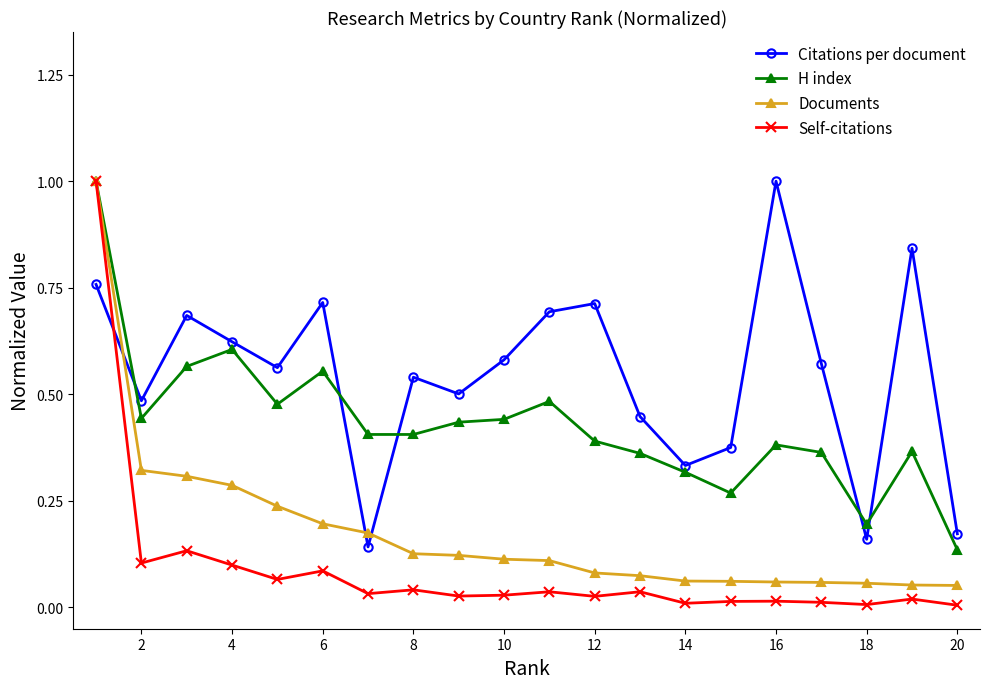

How many distinct data groups are displayed?

4